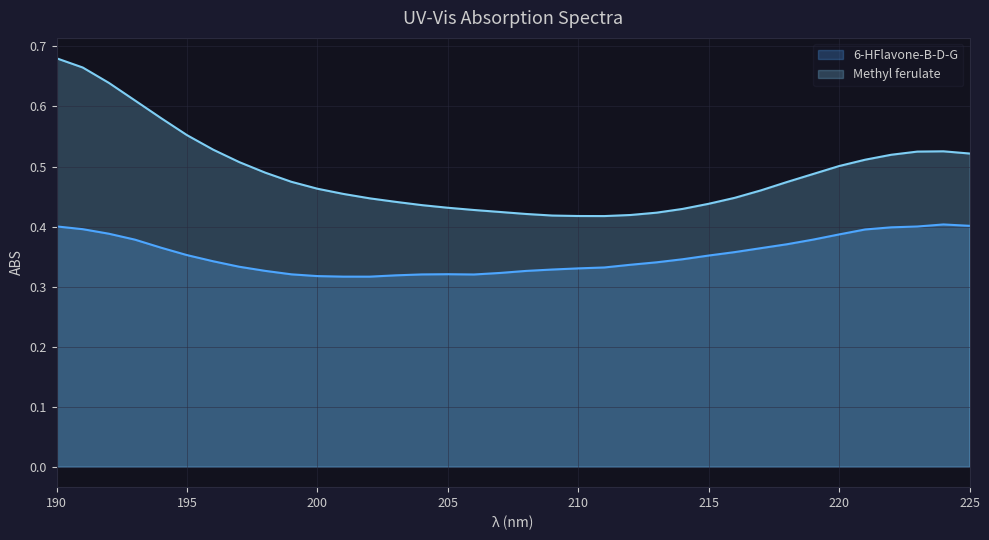

Does the chart display data point markers on the line(s)?

No